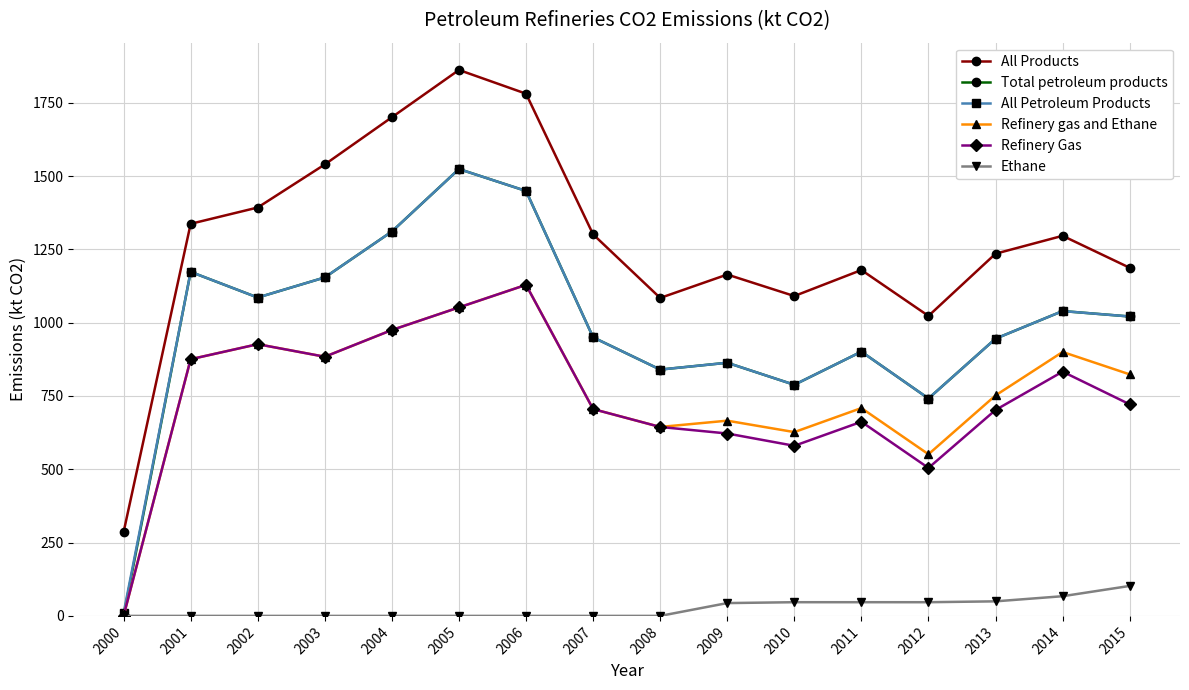

What is the maximum value for Total petroleum products?

1524.0